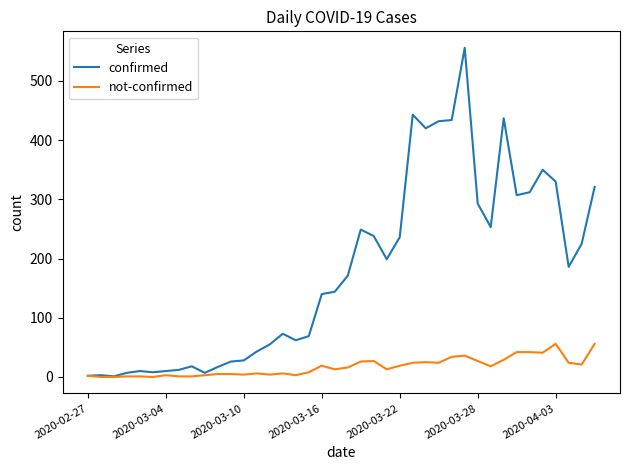

How many lines are shown in the chart?

2